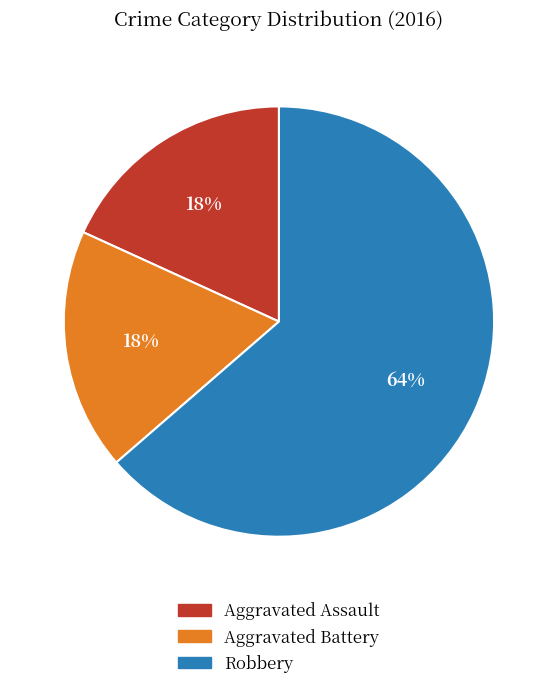

Combined, do Aggravated Assault and Aggravated Battery account for over 50%?

No